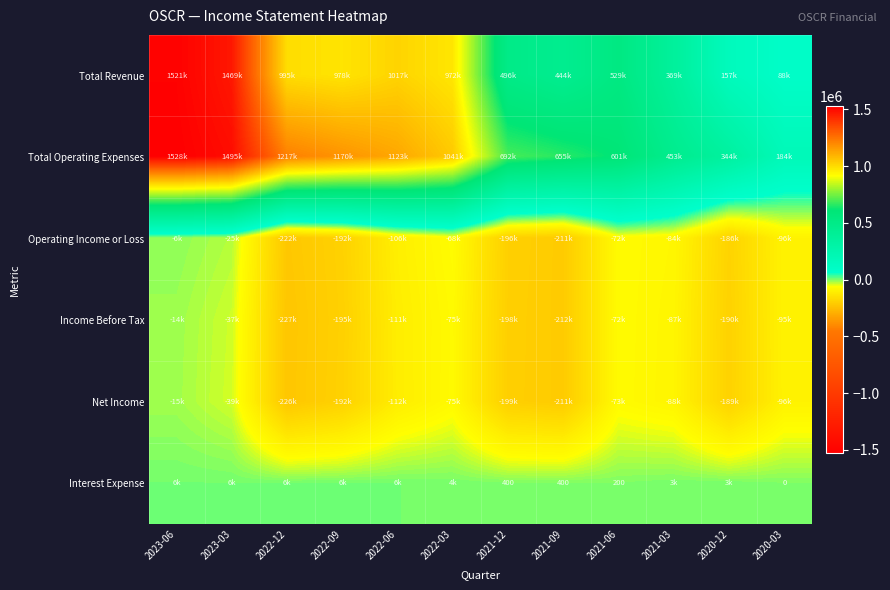

Is it true that Operating Income or Loss equals -33381 at 2022-03?

False